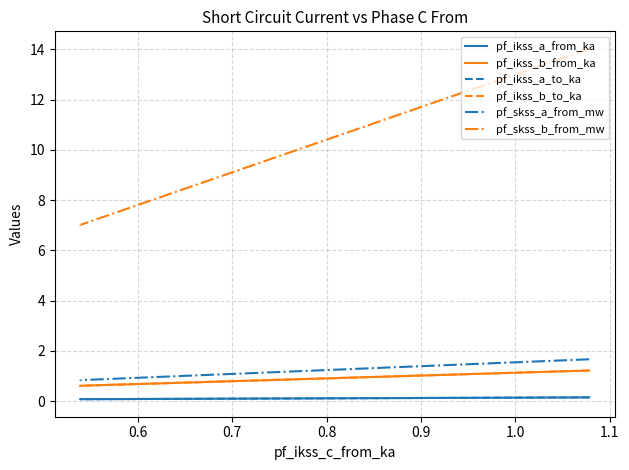

What is the value of the pf_ikss_a_to_ka point at the 2nd from the left?

0.1